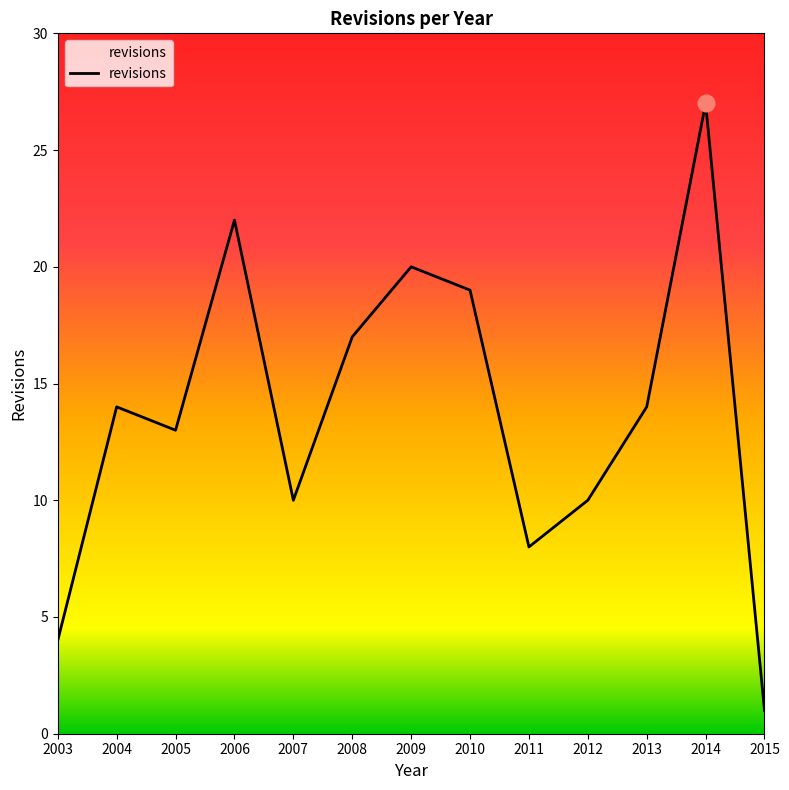

Read the value at 2003, to the nearest 5.

5